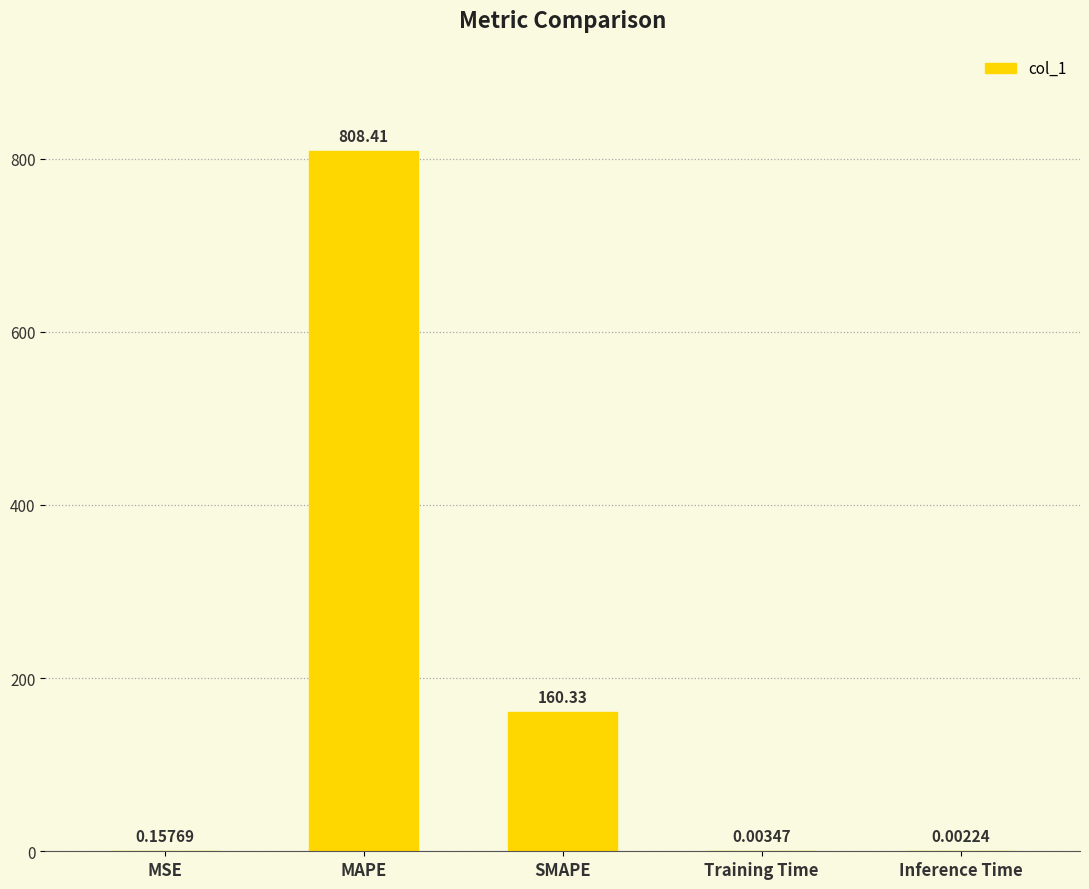

What is the sum of all values?

968.9